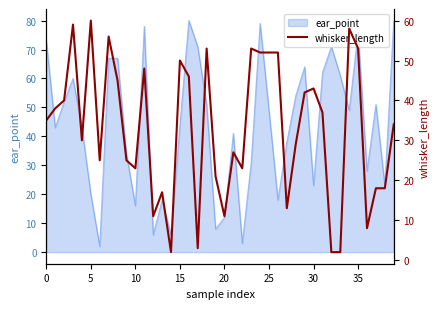

Is it true that ear_point equals 20 at 20?

False